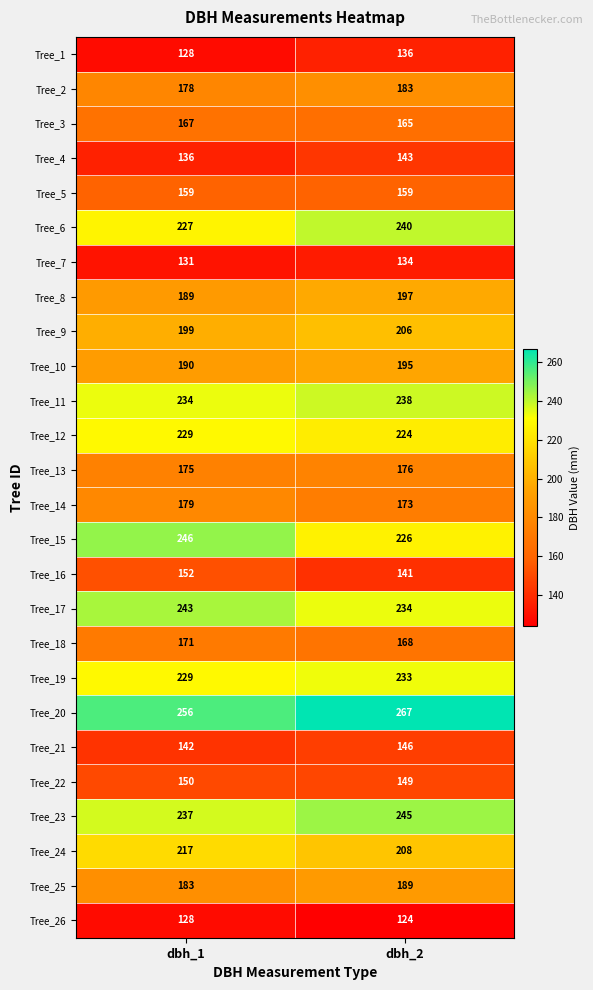

Read the Tree_21 value at dbh_1.

142